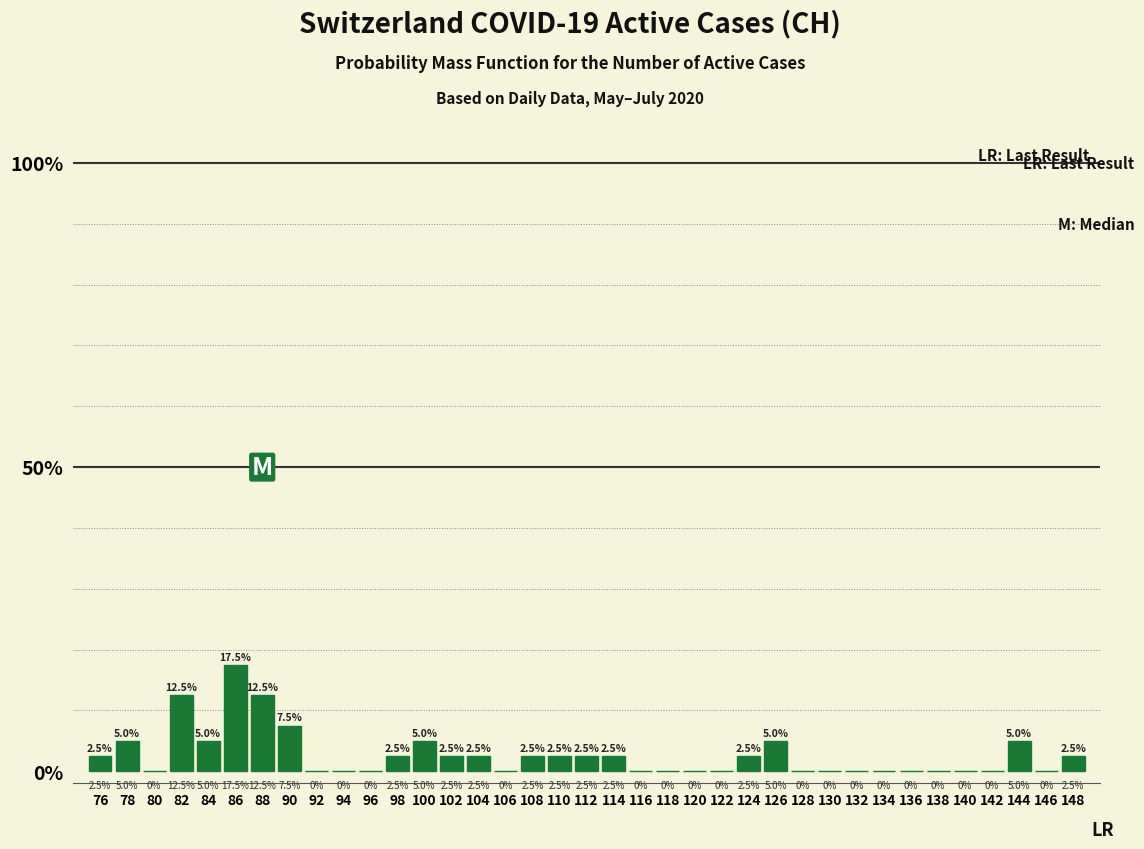

How tall is the bar that spans 106.5 to 108.5 on the x-axis?

2.5